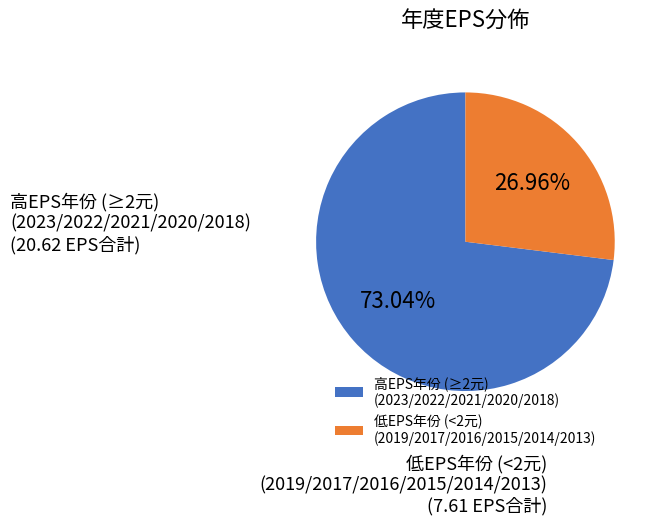

Combined, do 高EPS年份 (≥2元) (2023/2022/2021/2020/2018) and 低EPS年份 (<2元) (2019/2017/2016/2015/2014/2013) account for over 50%?

Yes